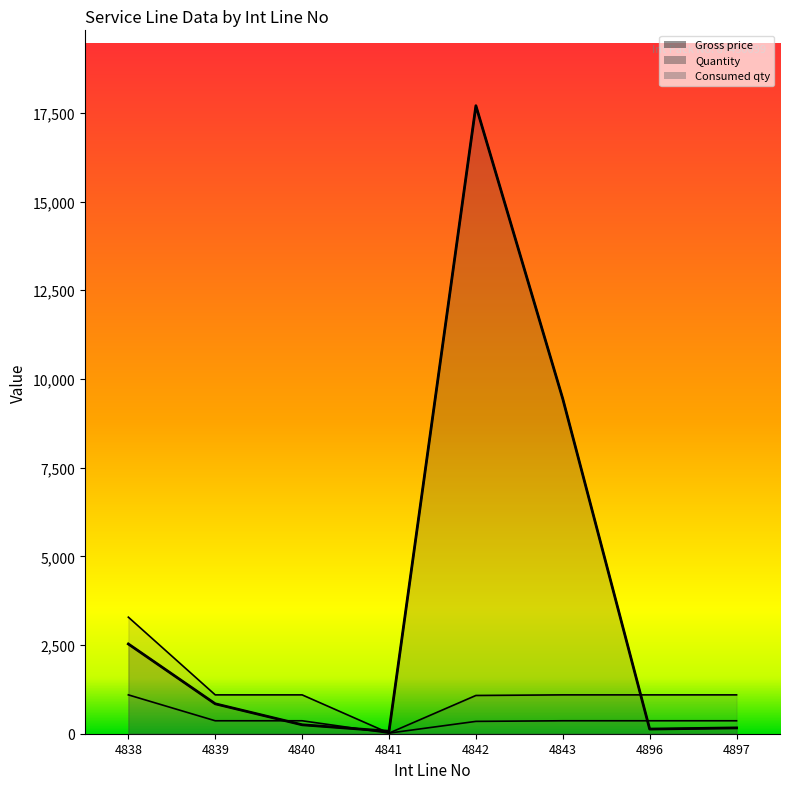

At which category is the sum across all series the highest?

4842